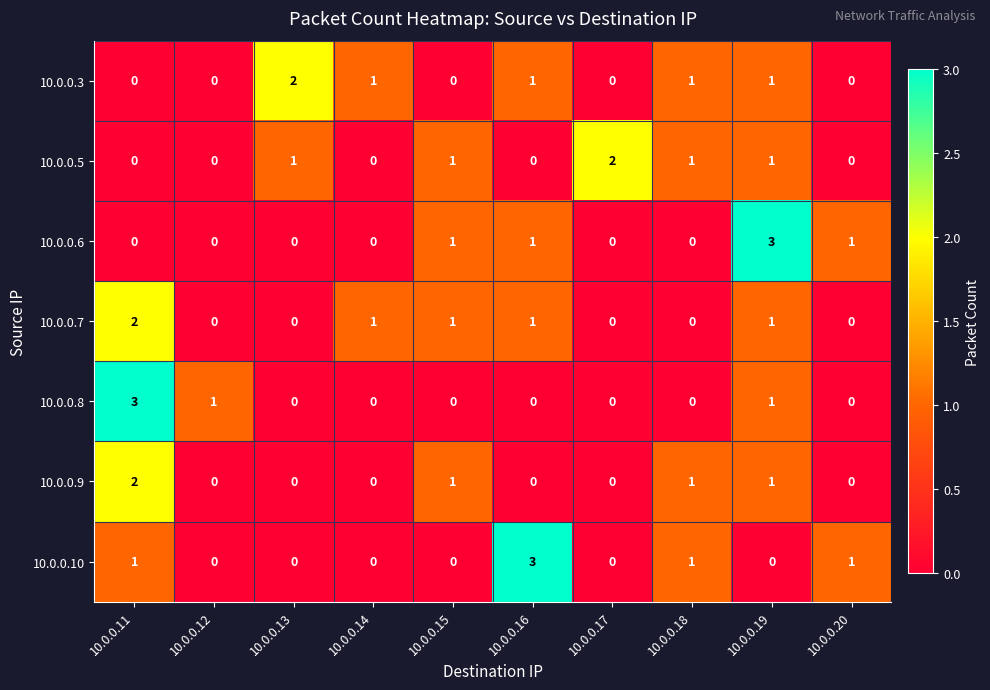

What is the difference between the highest and lowest values at 10.0.0.18?

1